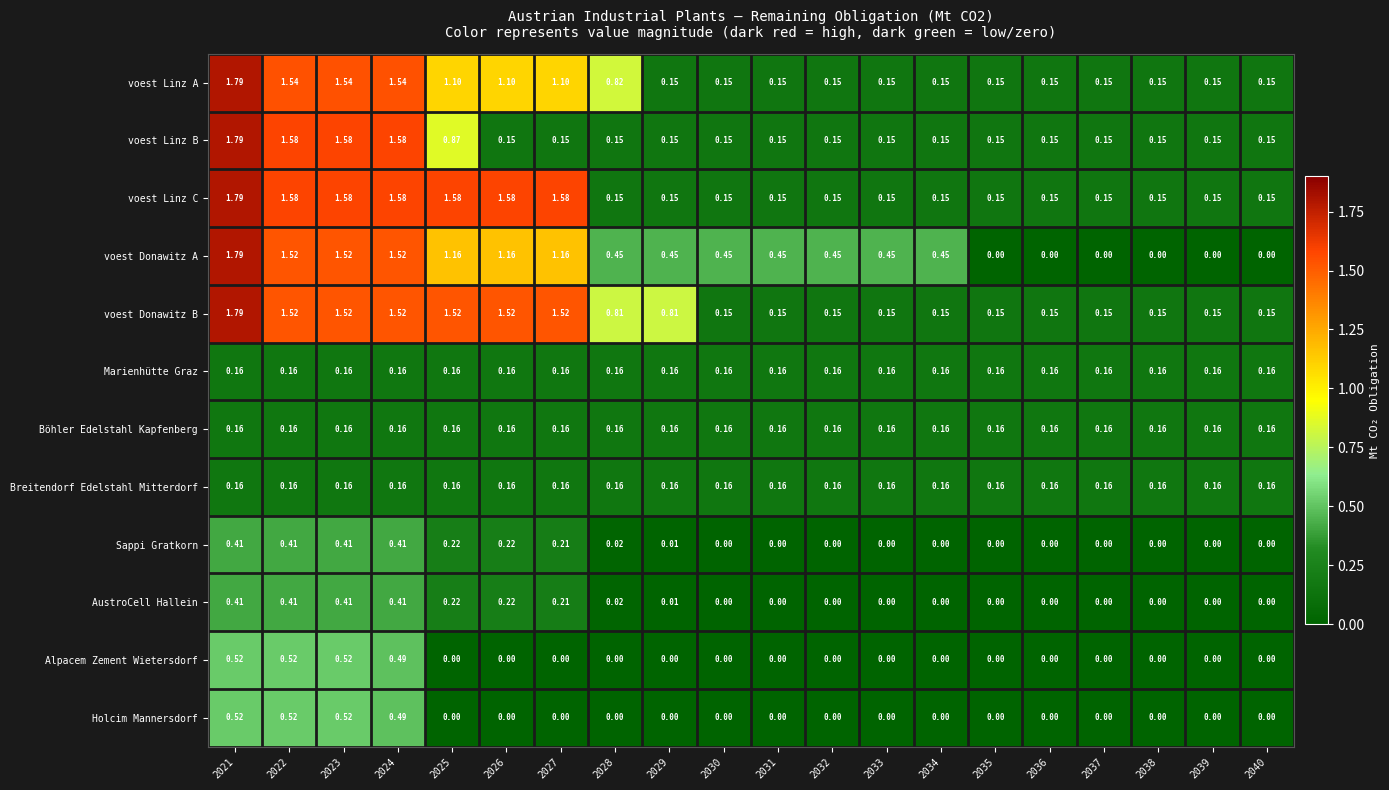

Which series changed the most between 2027 and 2038?

voest Linz C